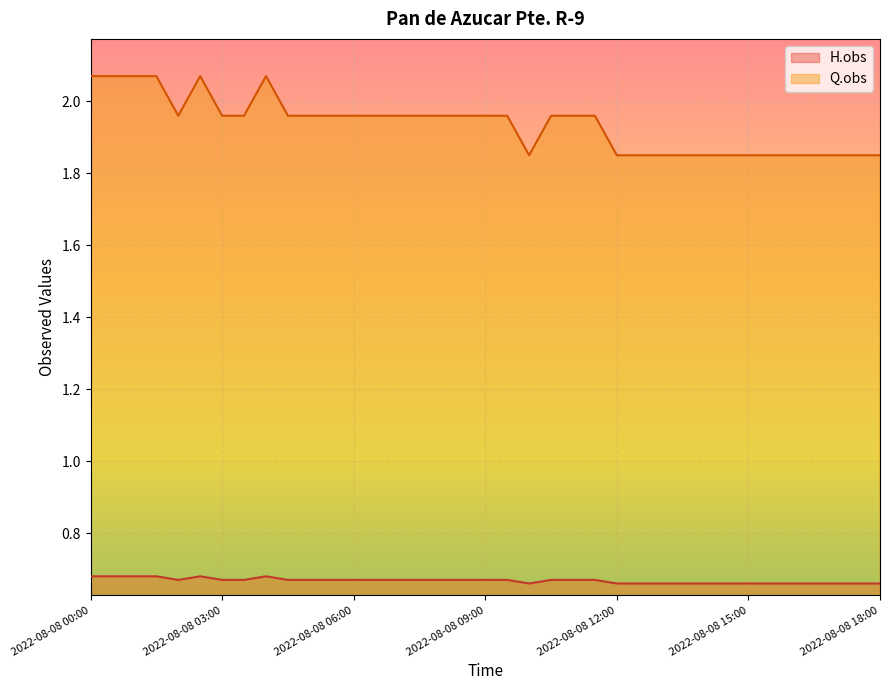

Is it true that H.obs equals 0.2 at 2022-08-08 11:30?

False